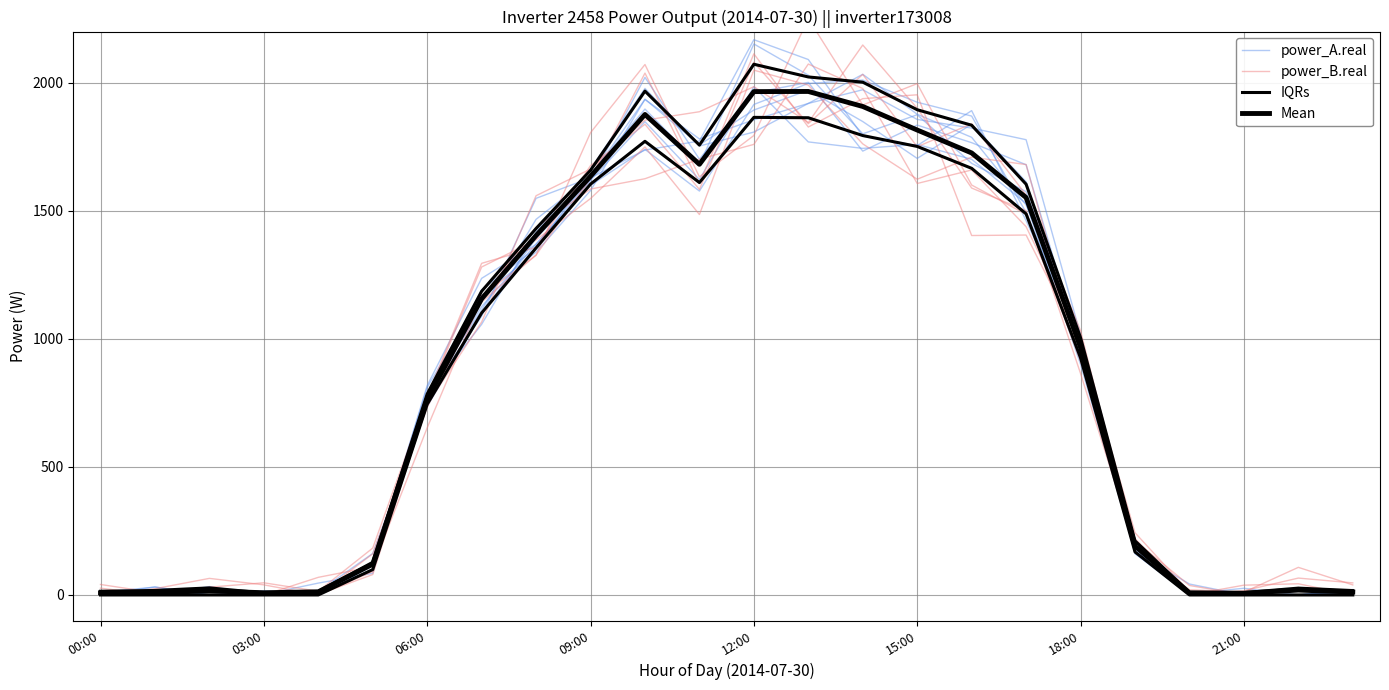

True or false: power_B.real has more than 0 points higher than both neighbors.

True